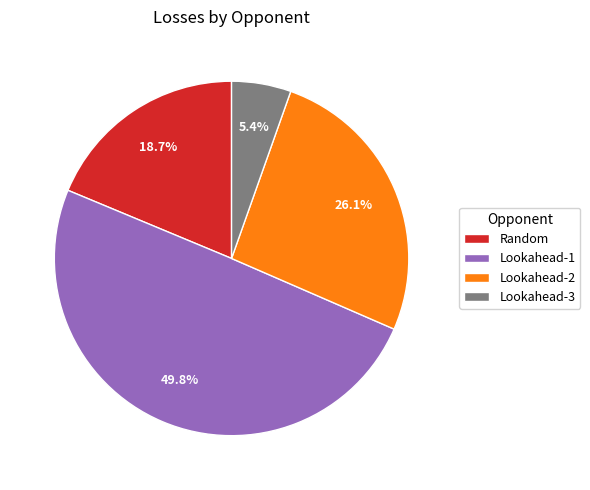

Between Lookahead-3 and Lookahead-1, which is larger?

Lookahead-1